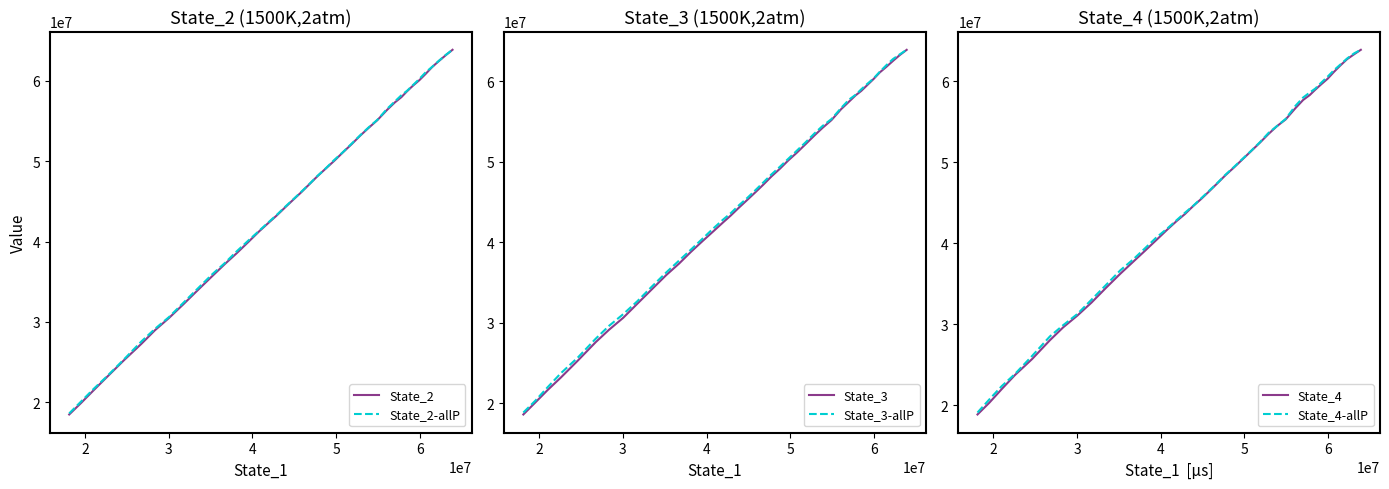

What is the lowest value of the State_2 series?

18480960.8